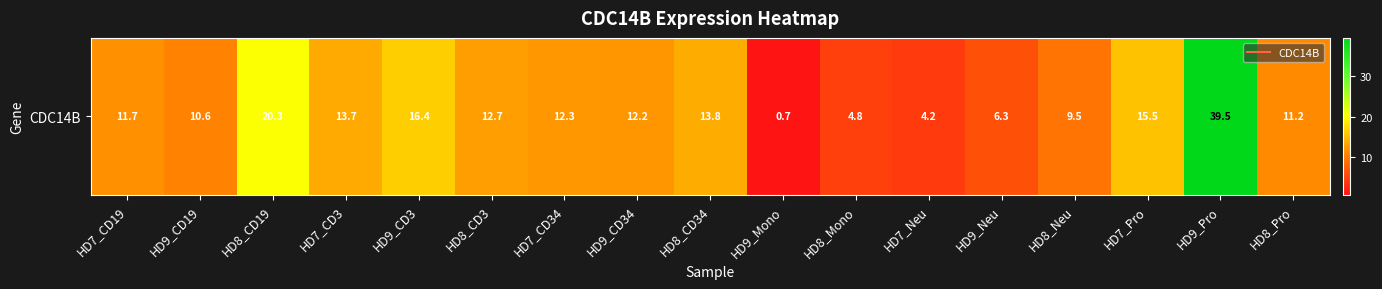

At which label does the data first exceed 12?

HD8_CD19